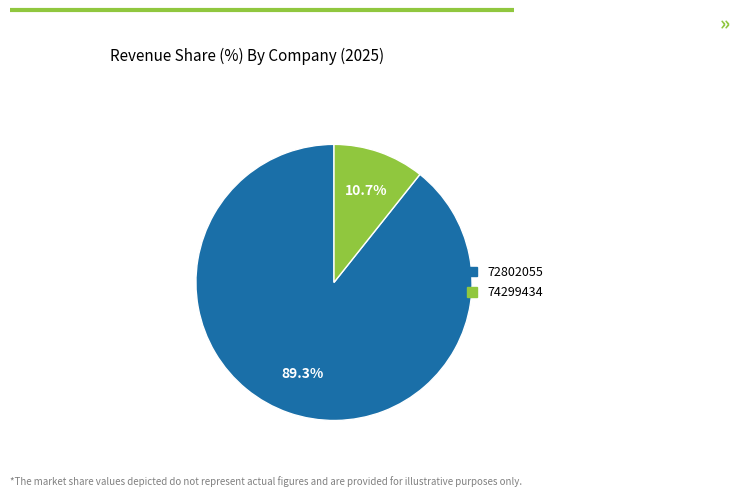

The 74299434 slice represents 11% of the pie. True or false?

True